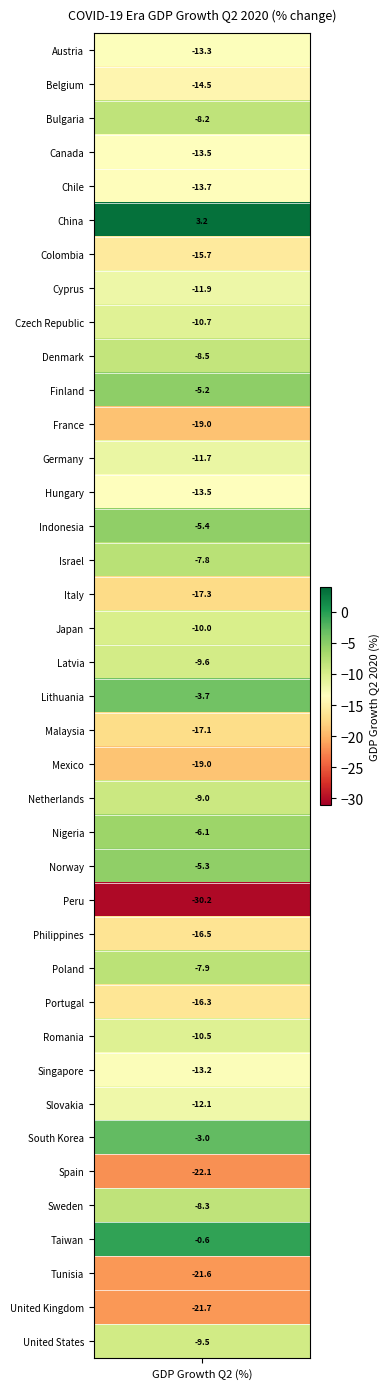

What is the average value?

-11.8